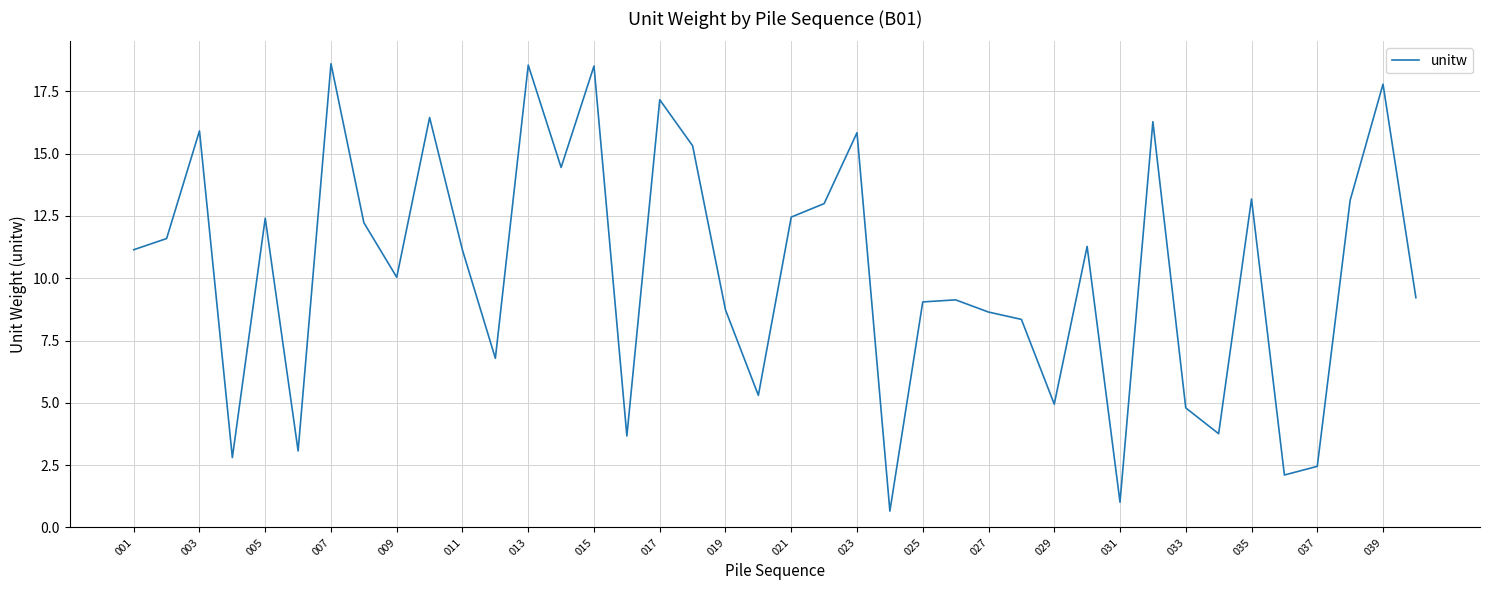

What is the smallest value displayed?

0.7